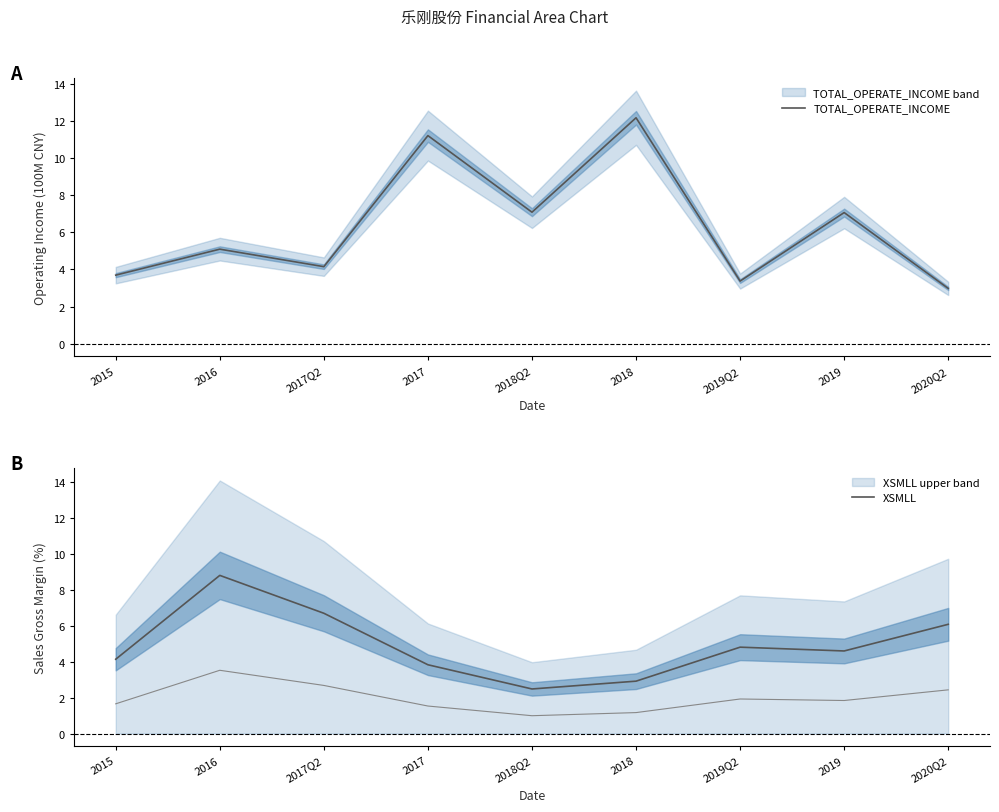

The TOTAL_OPERATE_INCOME series shows 4.1 at 2017Q2. True or false?

True